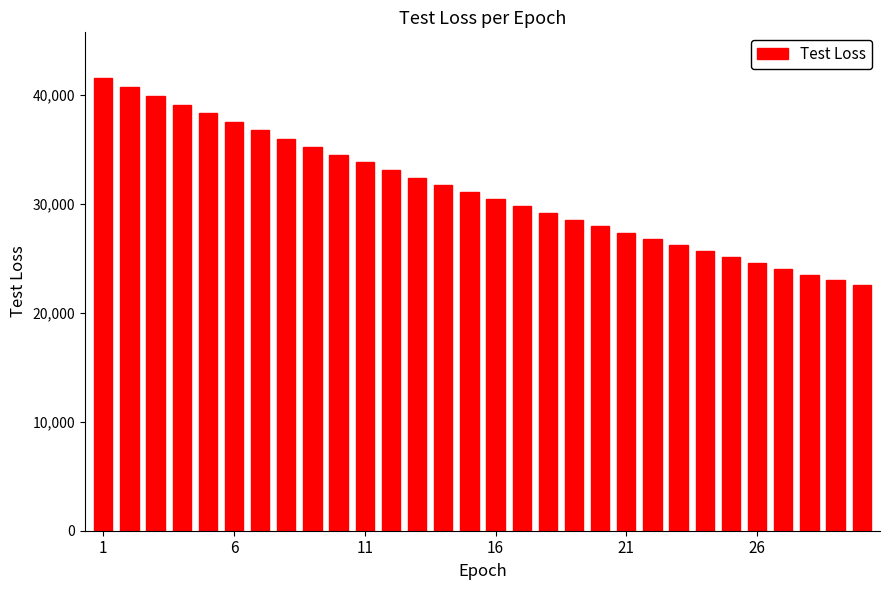

What is the sum of all values?

936902.5